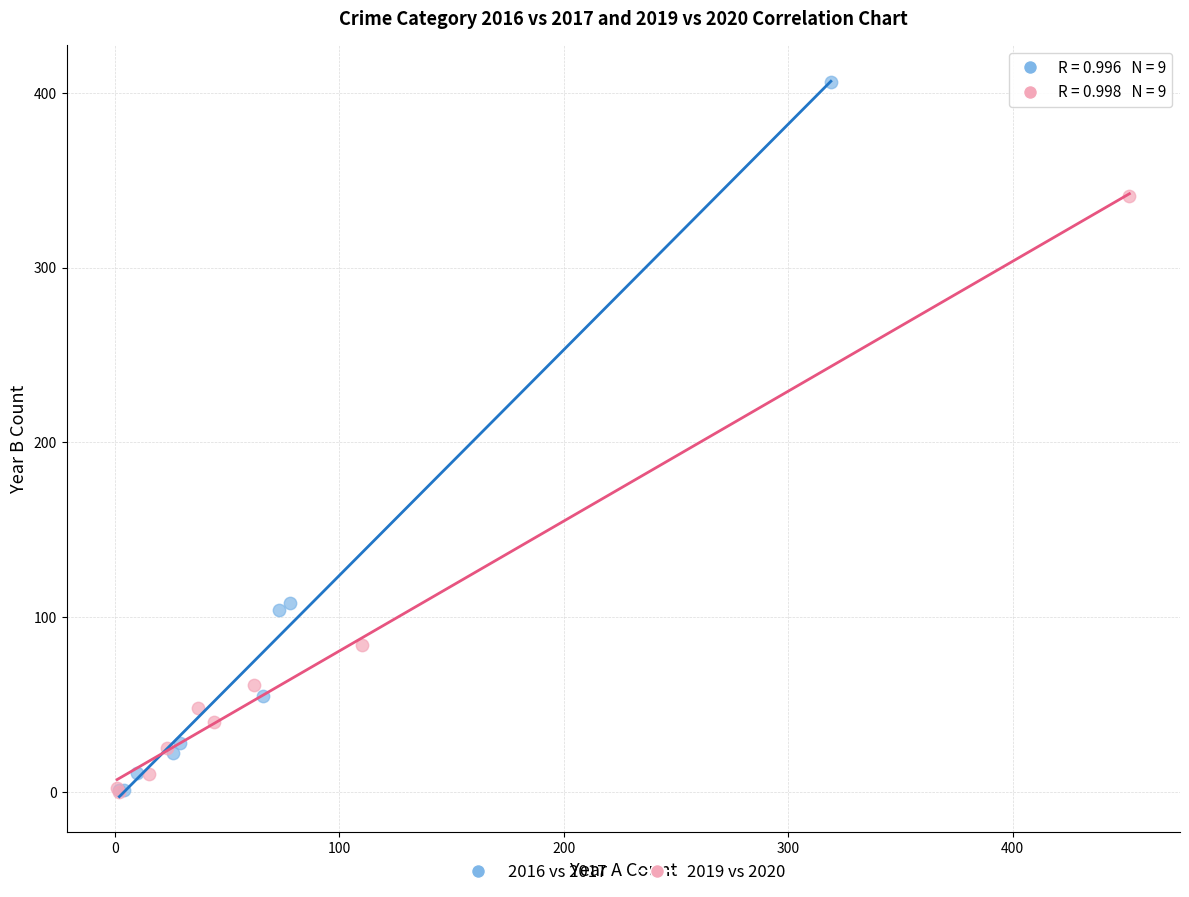

Which series has the largest Y range (max minus min)?

2016 vs 2017